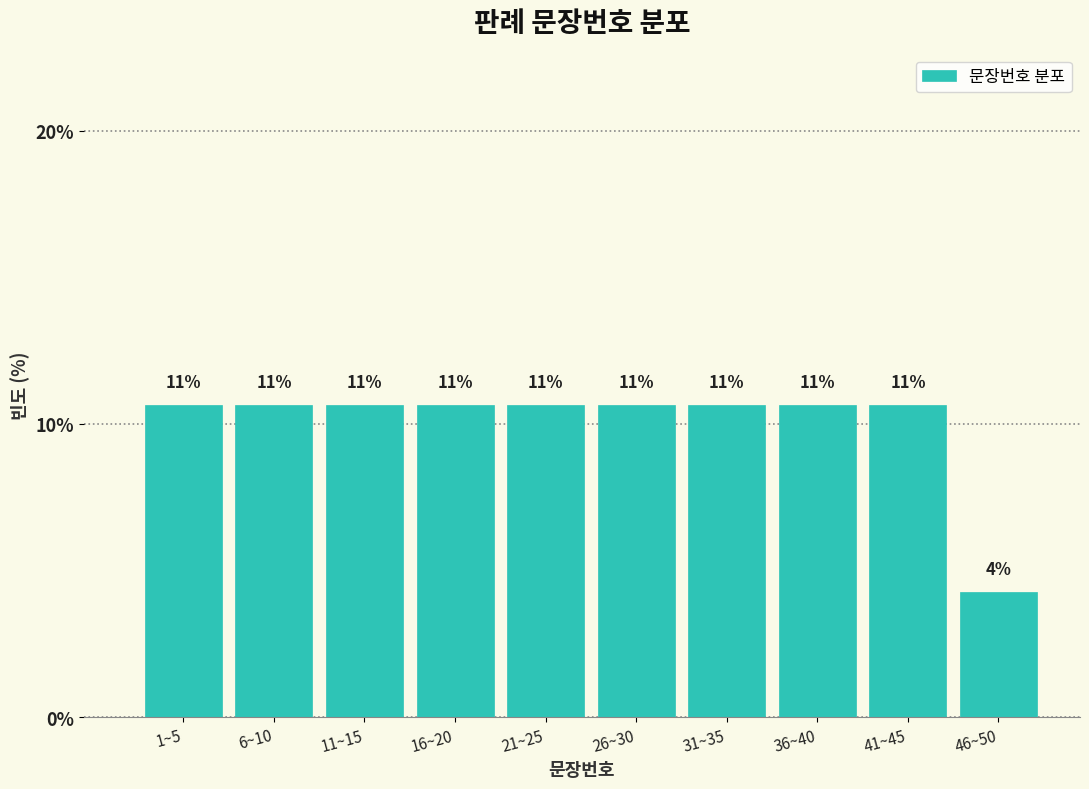

How many bars are there in total?

10